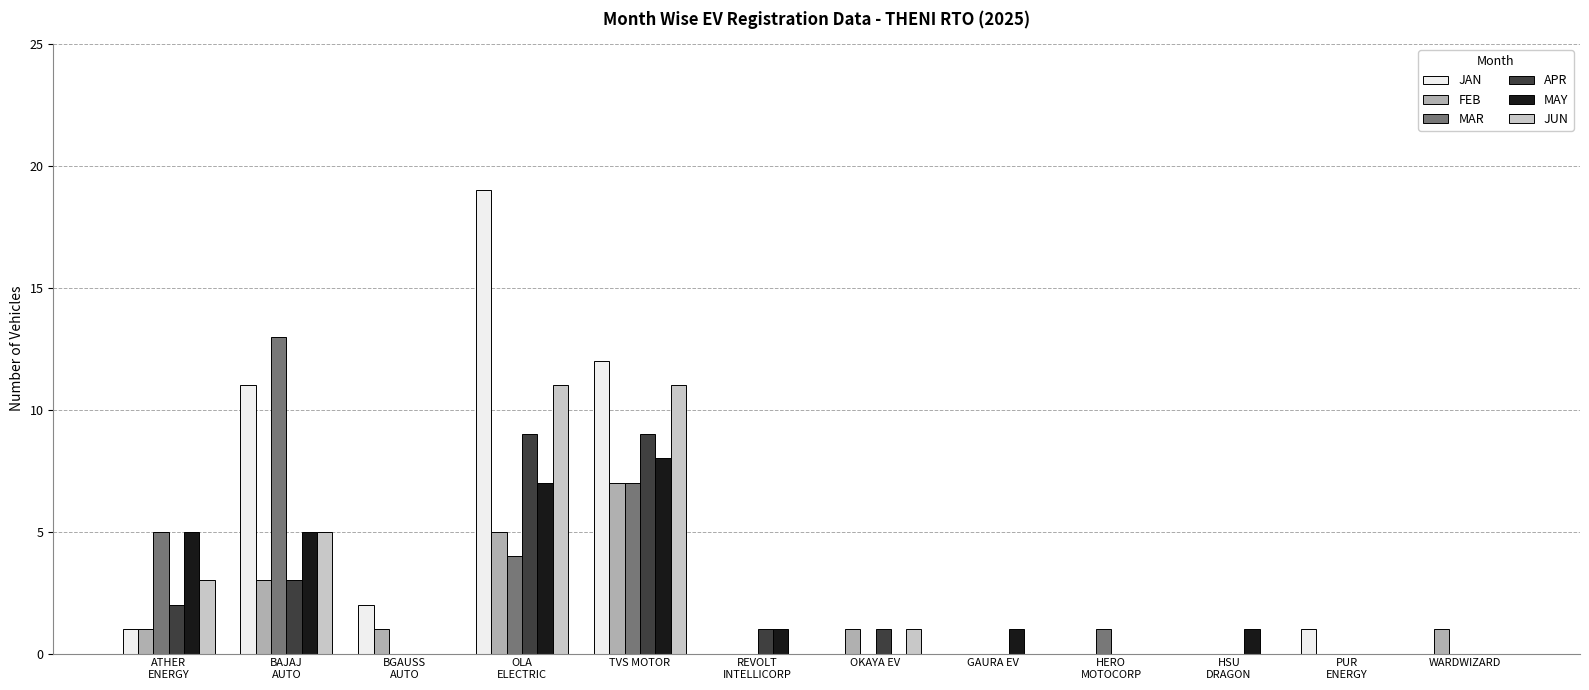

What is the maximum value shown in the chart?

19